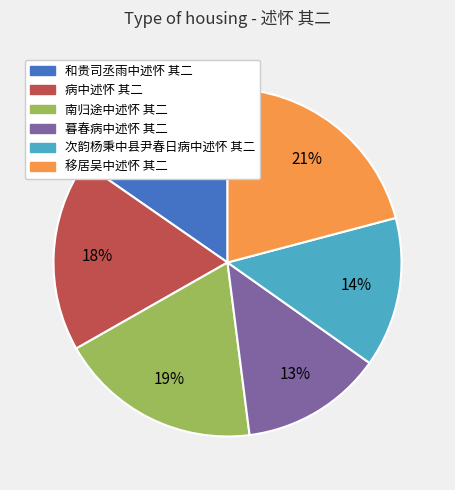

To the nearest percent, what is the difference between the largest and smallest slice percentages?

8%